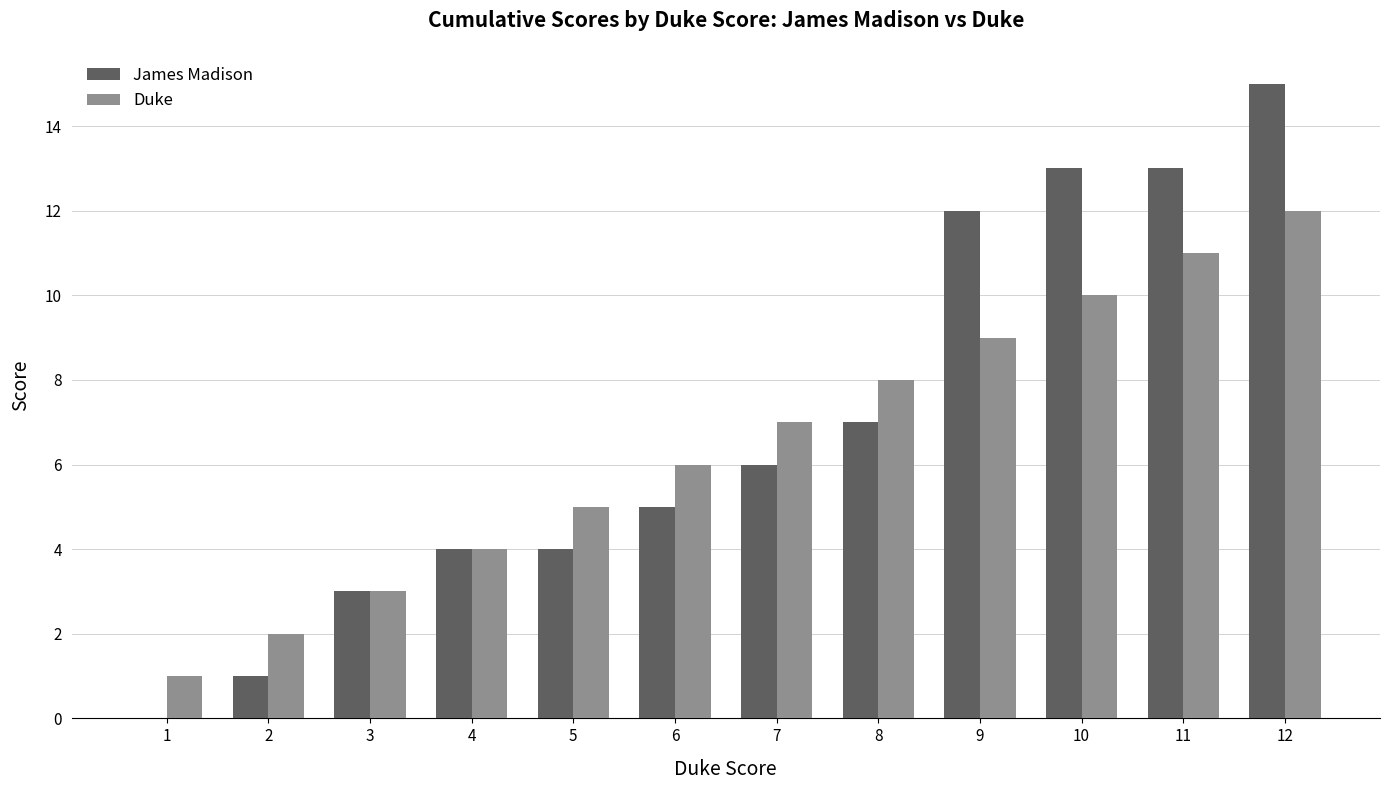

The Duke series shows 10 at 10. True or false?

True